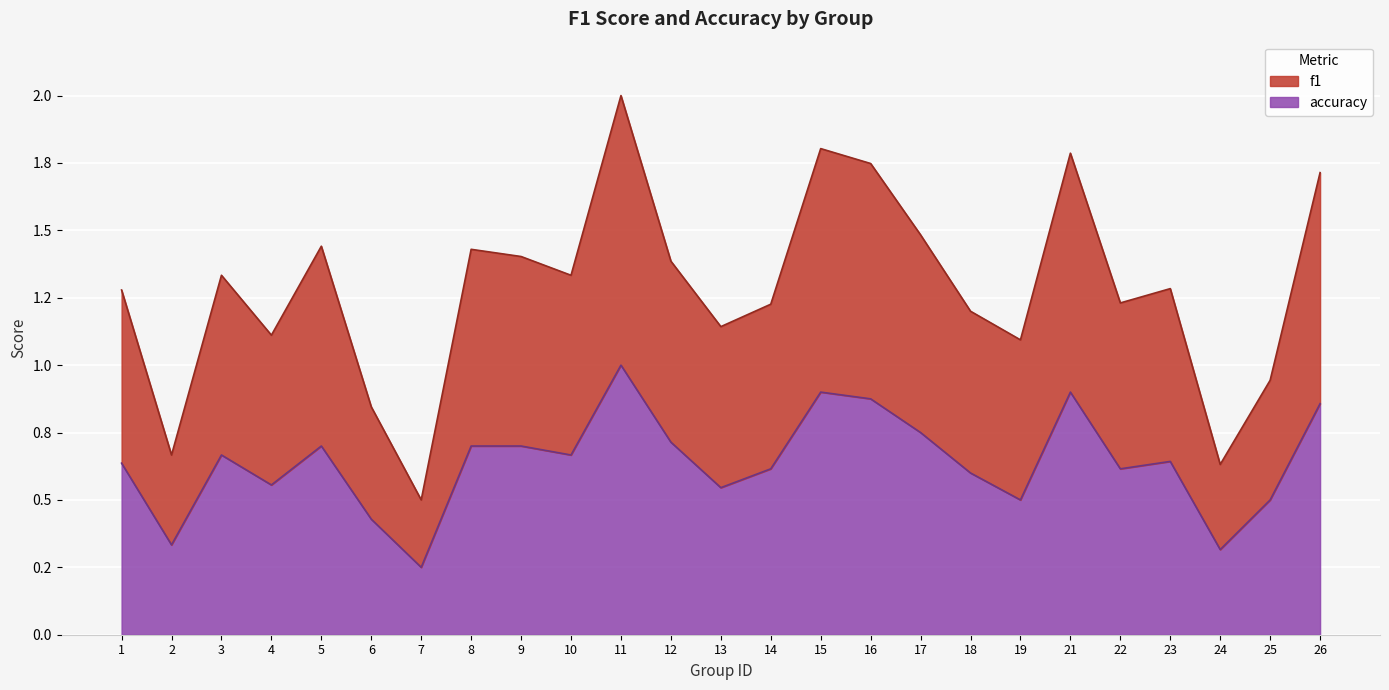

In f1, how many points are higher than both neighbors (excluding endpoints)?

7